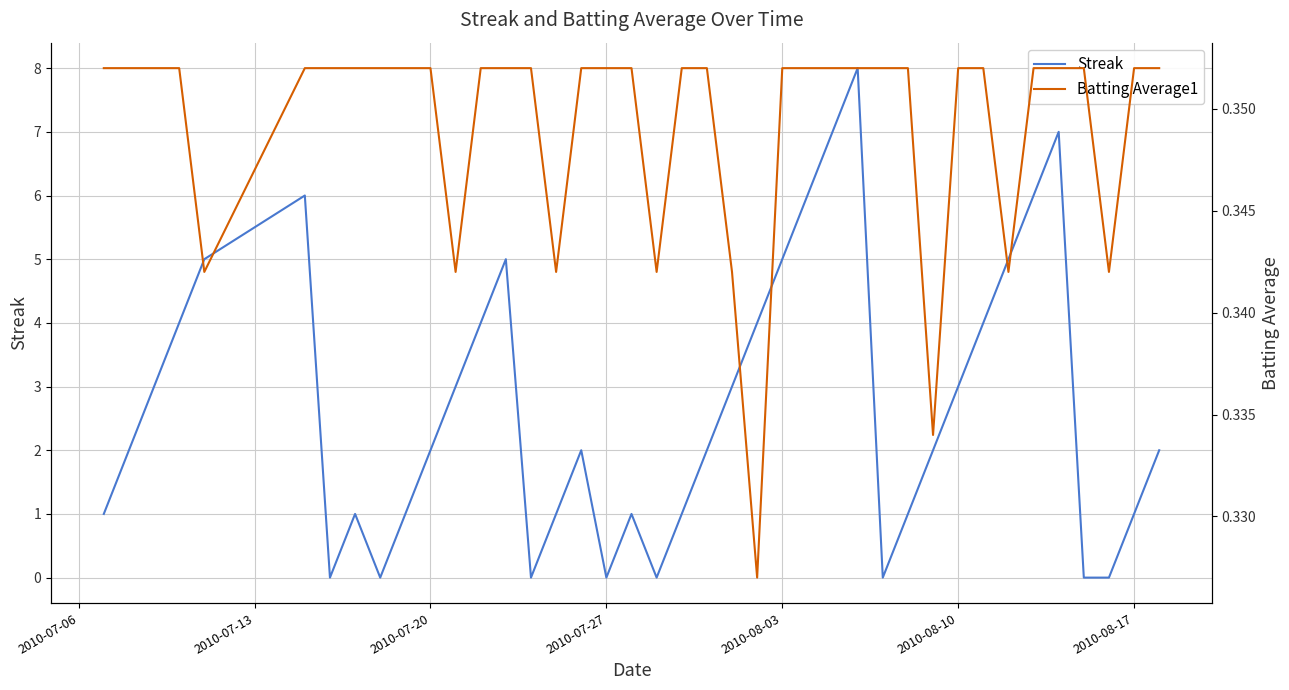

After their last crossing, which series has the higher values: Batting Average1 or Streak?

Streak